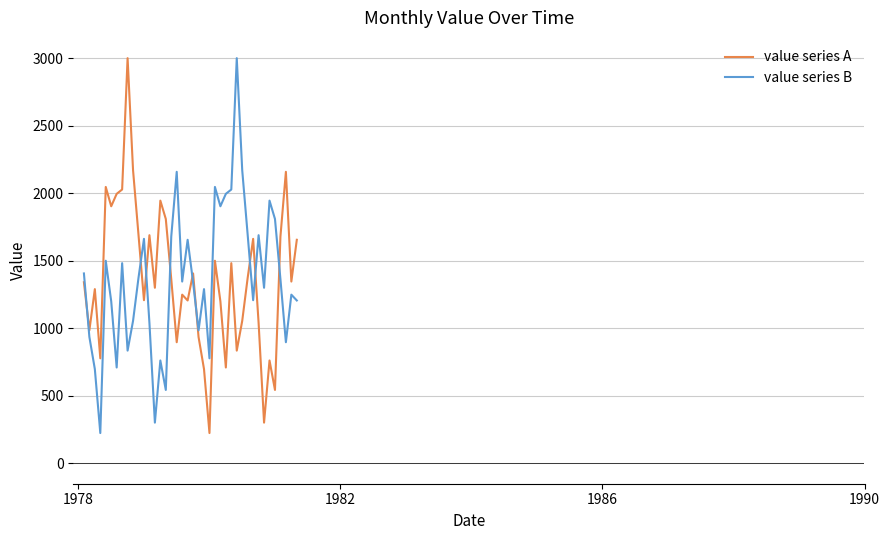

What is the minimum value for value series A?

225